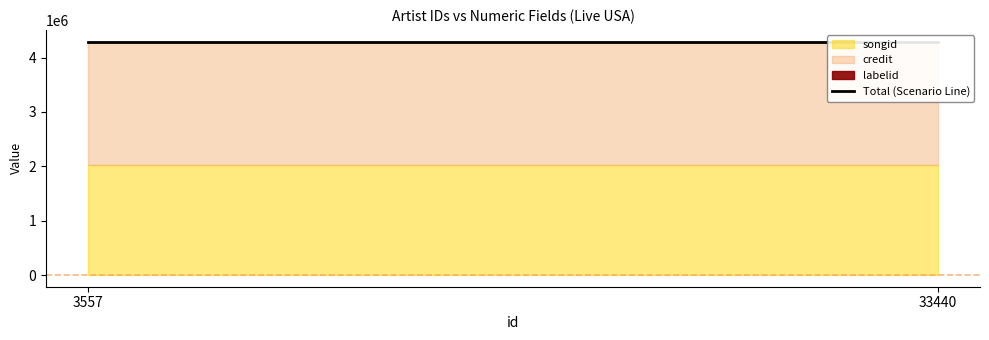

Rank the series at 33440 from lowest to highest value.

labelid, songid, credit